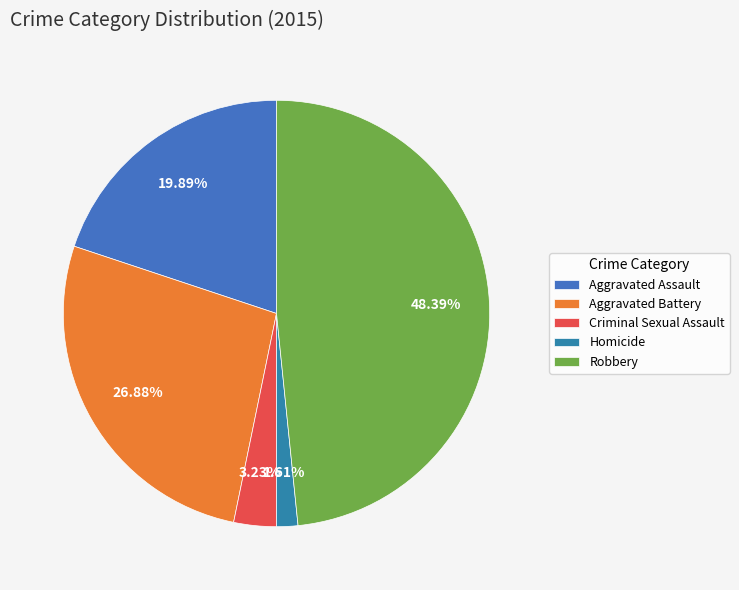

What is the largest slice in the pie chart?

Robbery